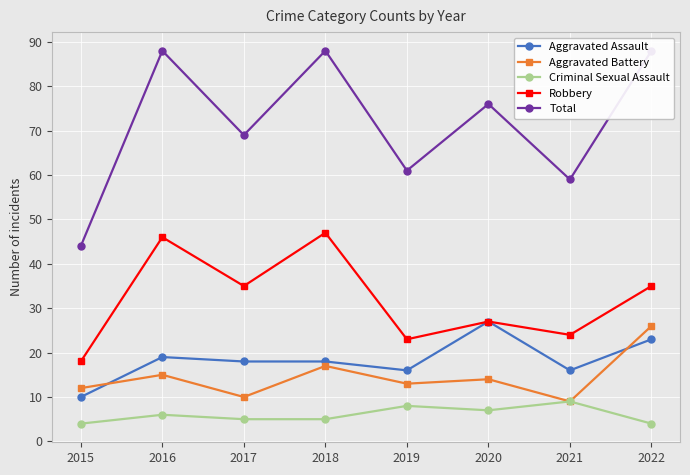

In Criminal Sexual Assault, how many points are lower than both neighbors (excluding endpoints)?

1